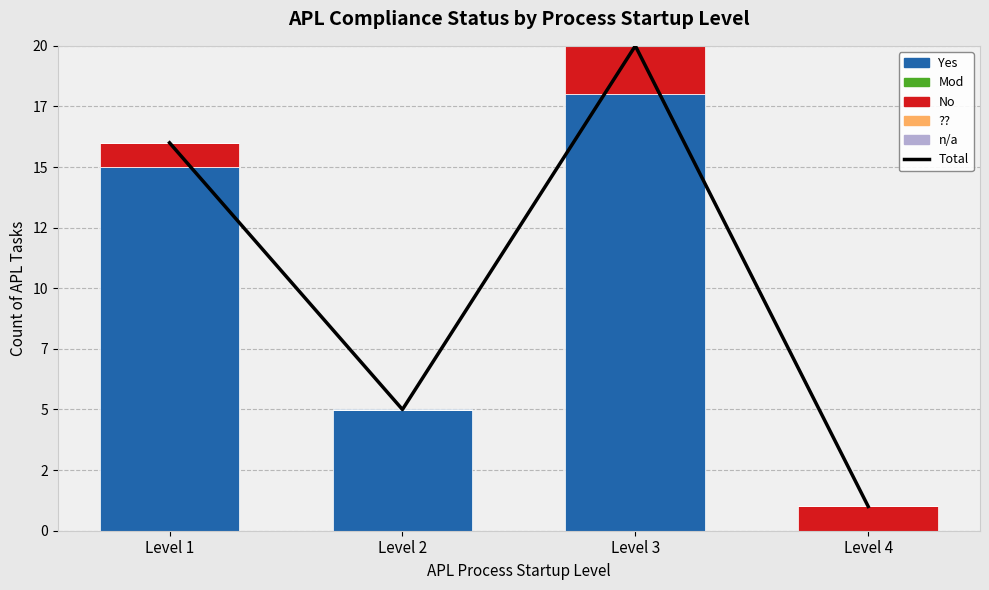

Reading left to right, list all the values displayed in this chart.

Total: 16	5	20	1
Yes: 15	5	18	0
Mod: 0	0	0	0
No: 1	0	2	1
??: 0	0	0	0
n/a: 0	0	0	0